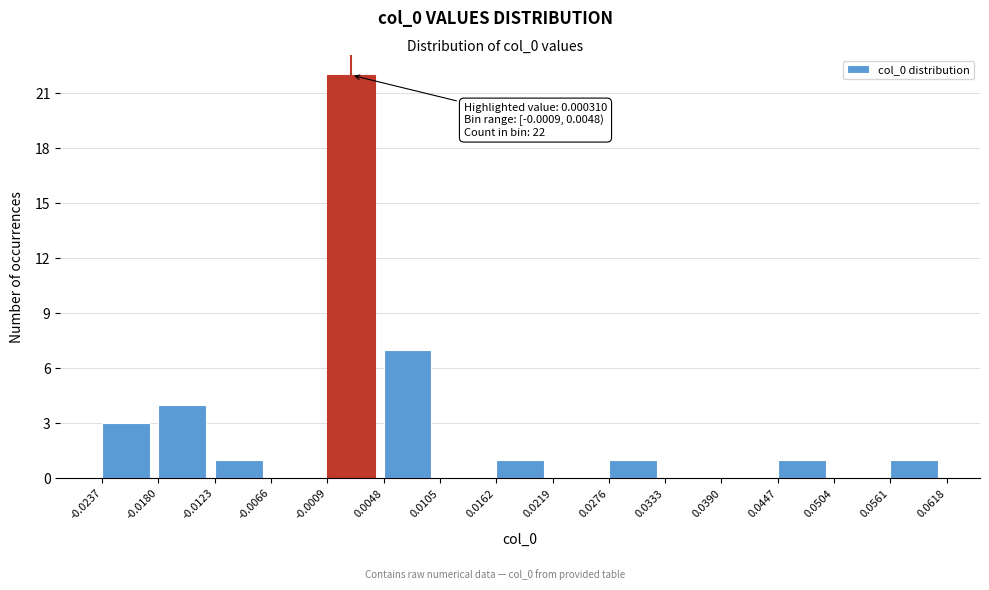

What is the sum of all values?

41